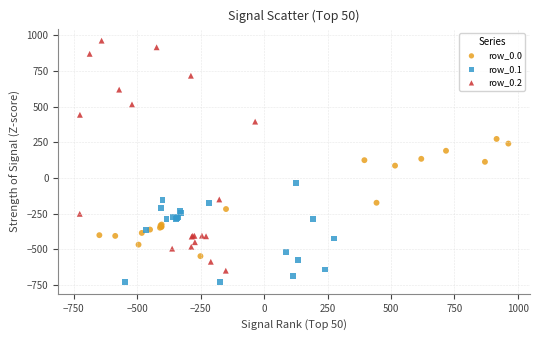

Which series contains the lowest Y value?

row_0.1